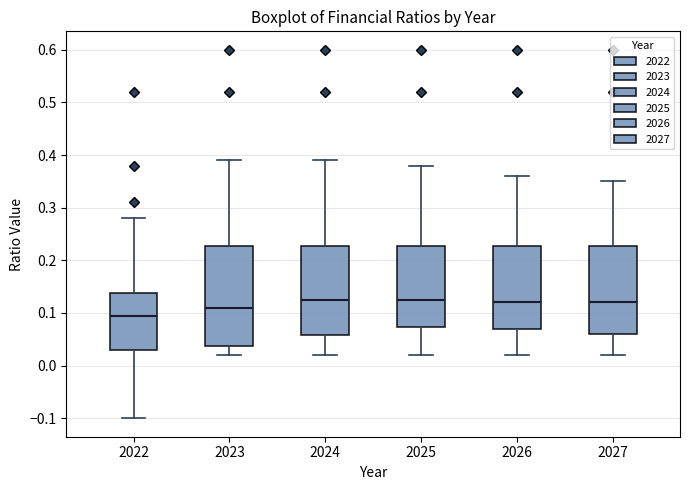

Reading left to right, read every box against the y-axis: the position of its median line, the range the box covers, and the ends of its whiskers. The values are not printed on the chart, so give them approximately, as read against the axis.

2022: median 0.10, box 0.03 to 0.14, whiskers -0.10 to 0.28
2023: median 0.11, box 0.04 to 0.23, whiskers 0.02 to 0.39
2024: median 0.13, box 0.06 to 0.23, whiskers 0.02 to 0.39
2025: median 0.13, box 0.07 to 0.23, whiskers 0.02 to 0.38
2026: median 0.12, box 0.07 to 0.23, whiskers 0.02 to 0.36
2027: median 0.12, box 0.06 to 0.23, whiskers 0.02 to 0.35